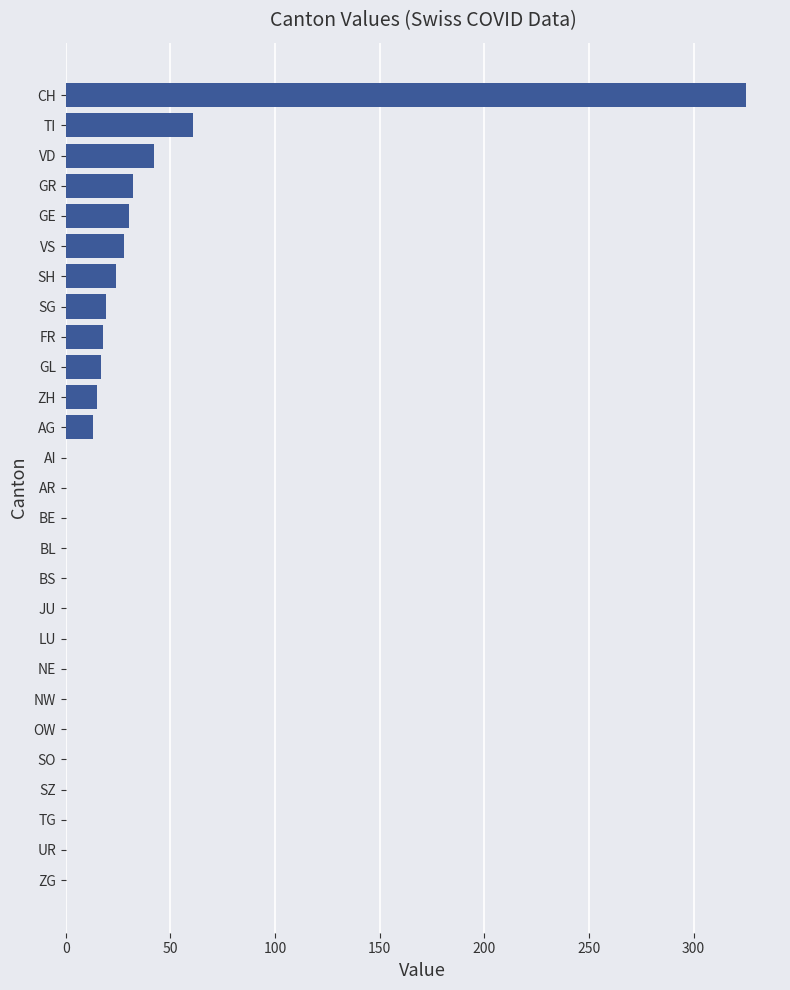

Where is the data nearest to the value 162?

TI